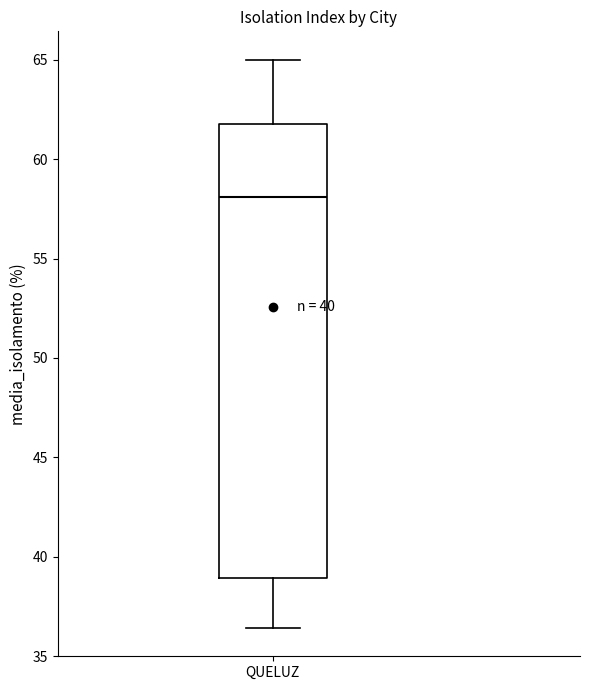

Where does the median line of the box for QUELUZ sit on the y-axis? The values are not printed on the chart, so give them approximately, as read against the axis.

58.0